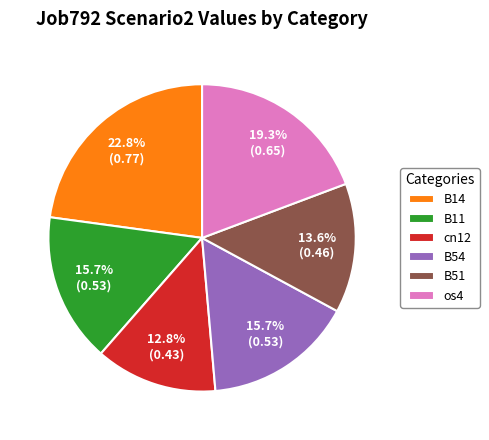

What is the ratio of the value at B11 to the value at cn12?

1.2